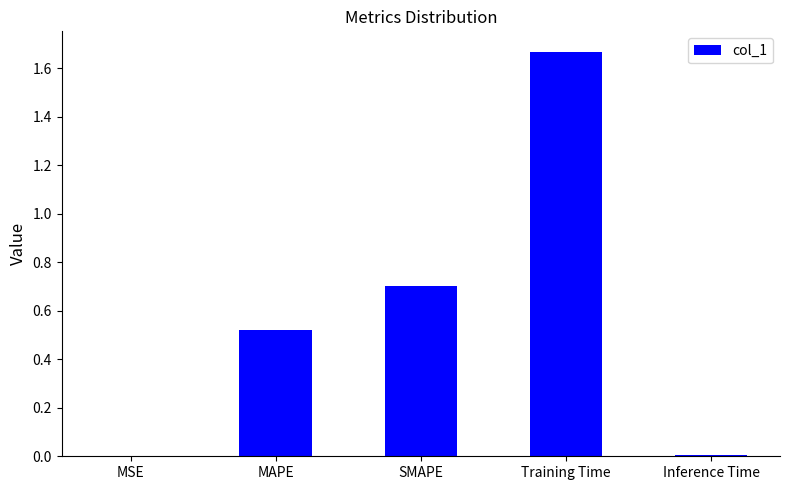

Which has a higher value, MSE or Training Time?

Training Time